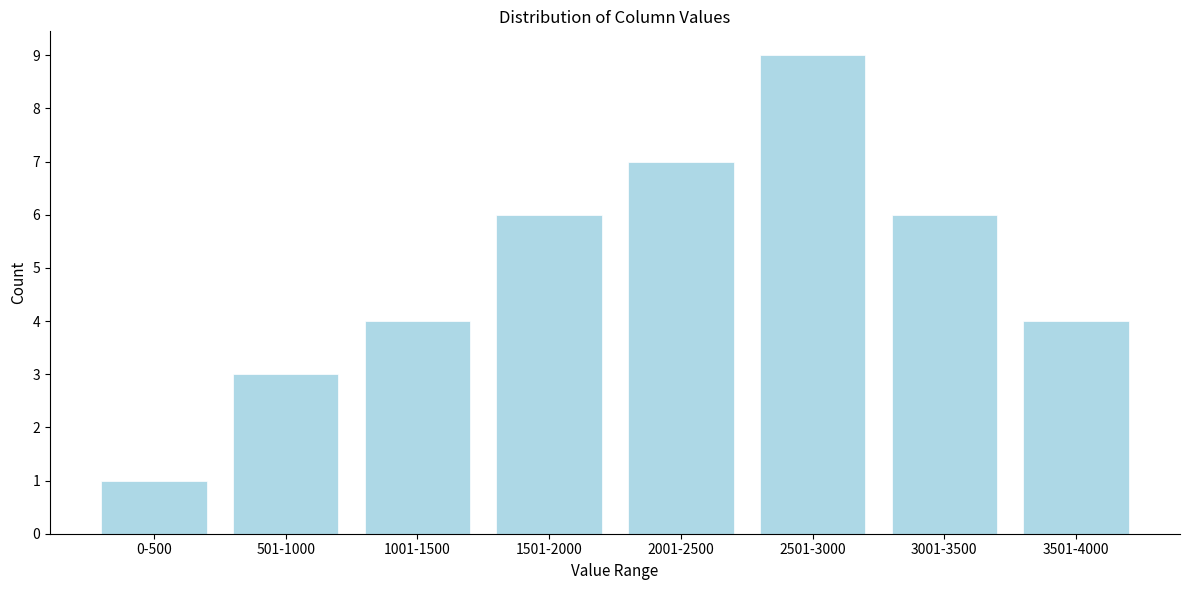

Reading left to right, extract all data points from this chart.

1	3	4	6	7	9	6	4